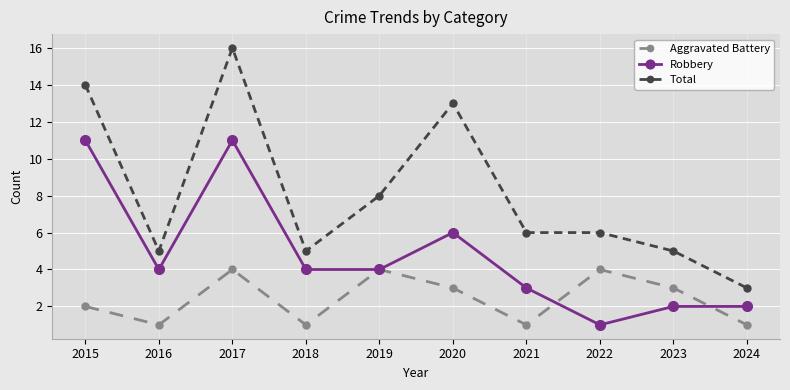

What is the value of the Aggravated Battery point at the 8th from the left?

4